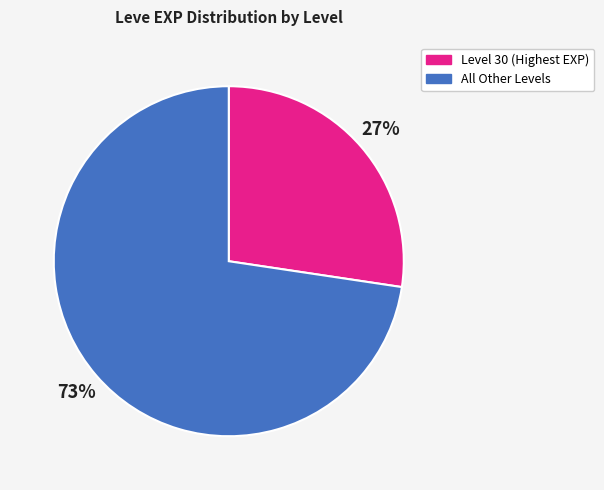

Approximately how many times larger is the value at Level 30 (Highest EXP) compared to All Other Levels?

0.4